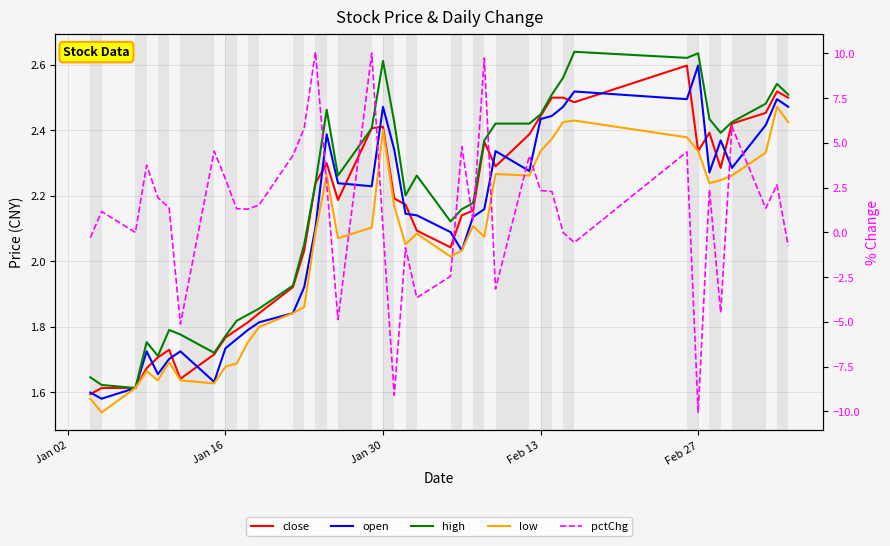

The value of low at 14 is 1.2. True or false?

False